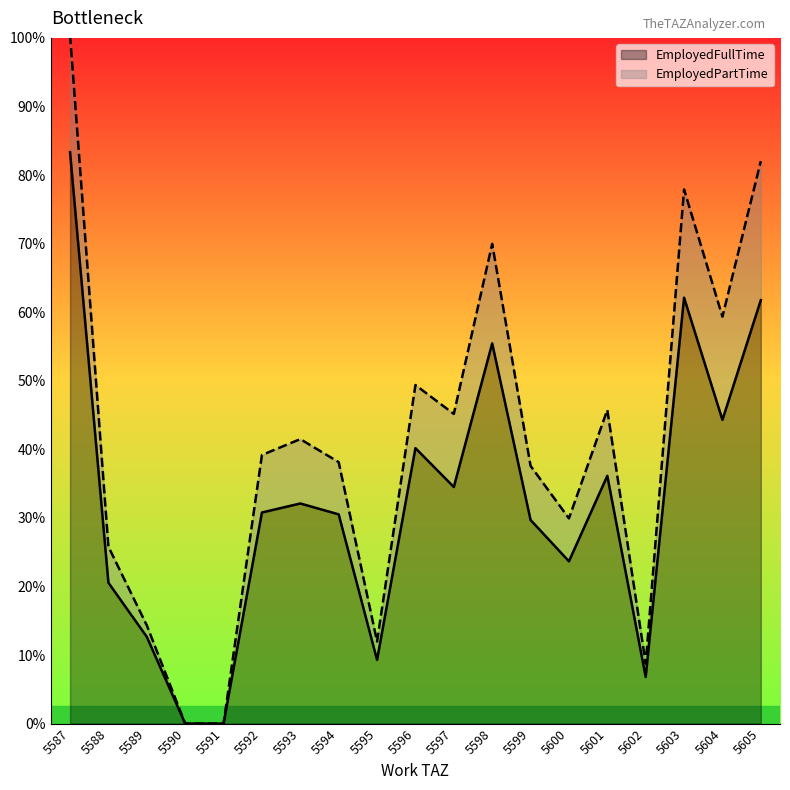

What are all the series names shown in the legend?

EmployedFullTime, EmployedPartTime